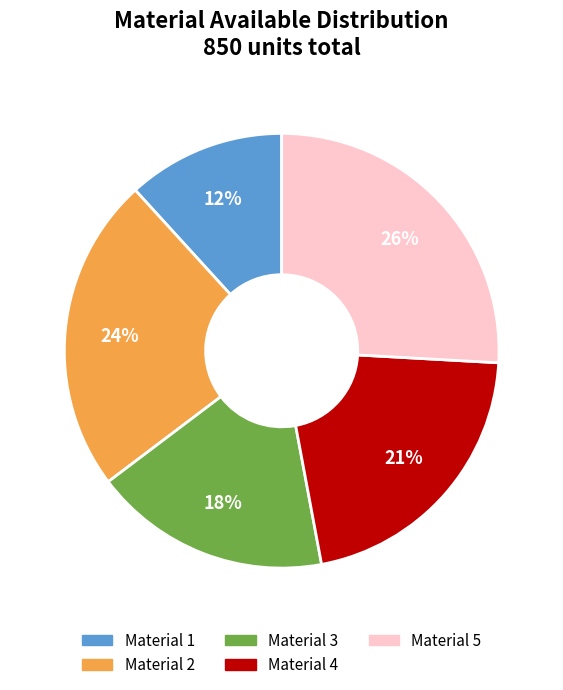

Which category has the smallest portion of the pie?

Material 1